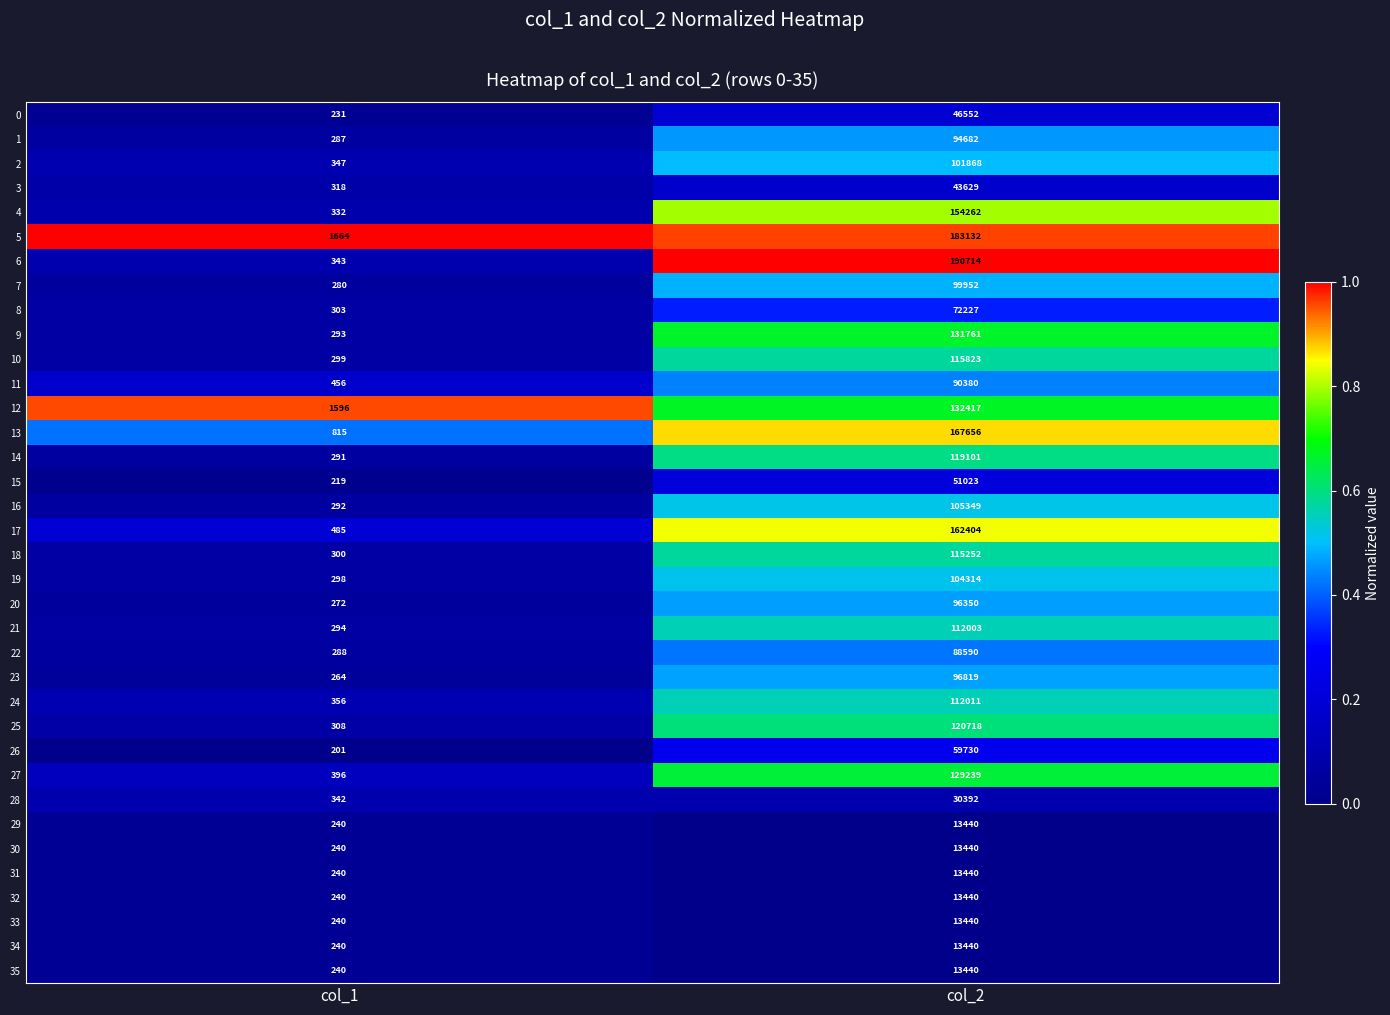

Which category has the highest value across all series?

col_2